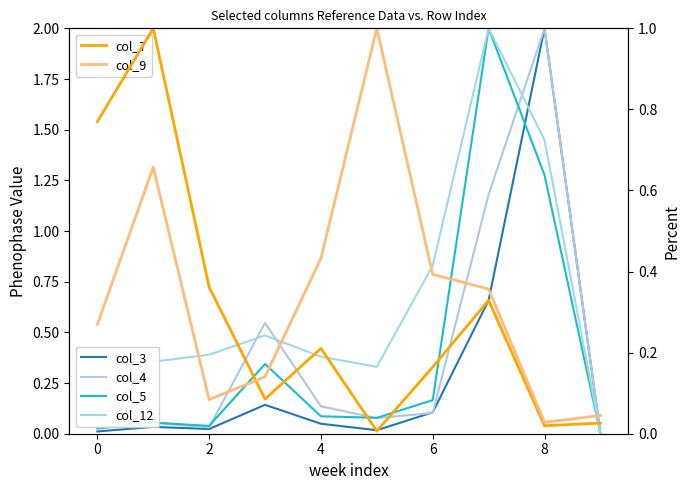

What is the sum of all col_9 values?

3.4